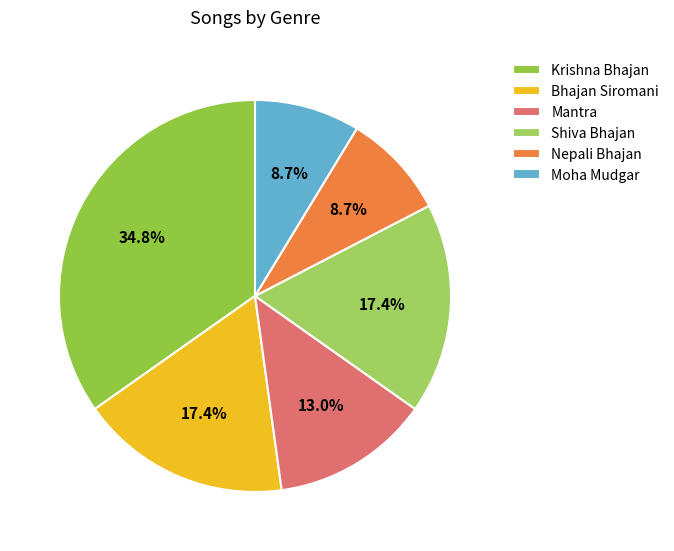

To the nearest percent, what is the difference between the largest and smallest slice percentages?

26%